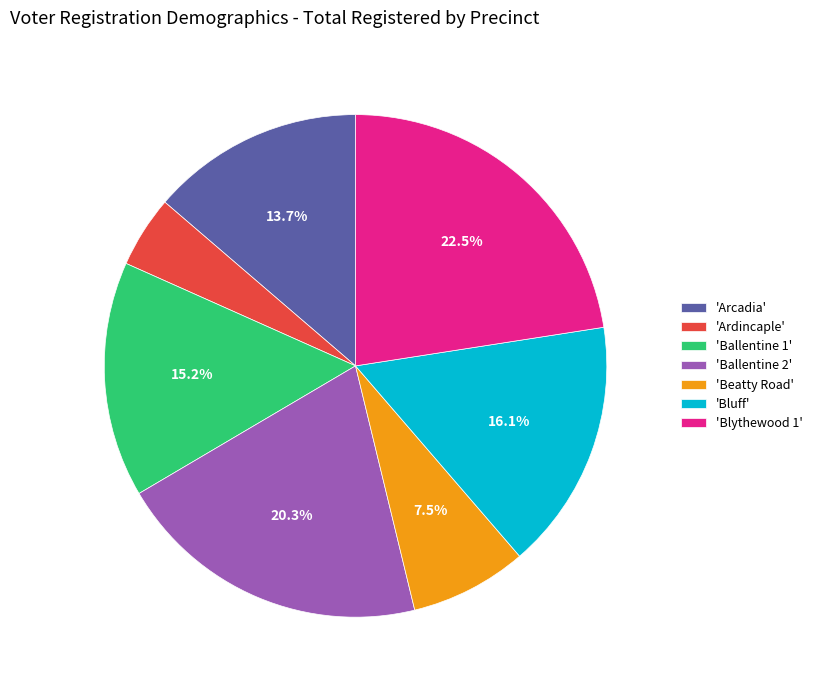

Rank the categories by value from lowest to highest.

'Ardincaple', 'Beatty Road', 'Arcadia', 'Ballentine 1', 'Bluff', 'Ballentine 2', 'Blythewood 1'